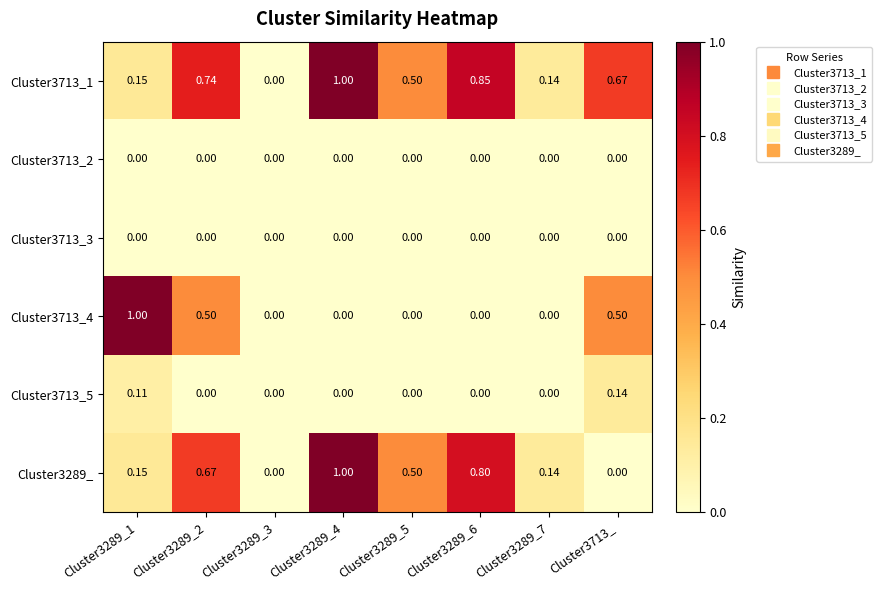

Which series changed the most between Cluster3289_3 and Cluster3713_?

Cluster3713_1